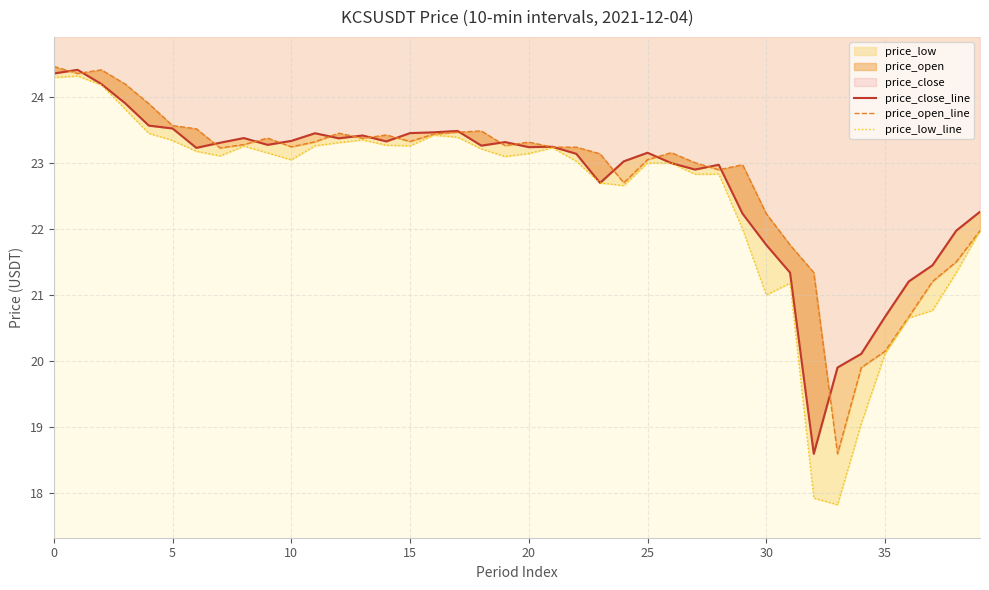

What is the maximum value shown in the chart?

24.5